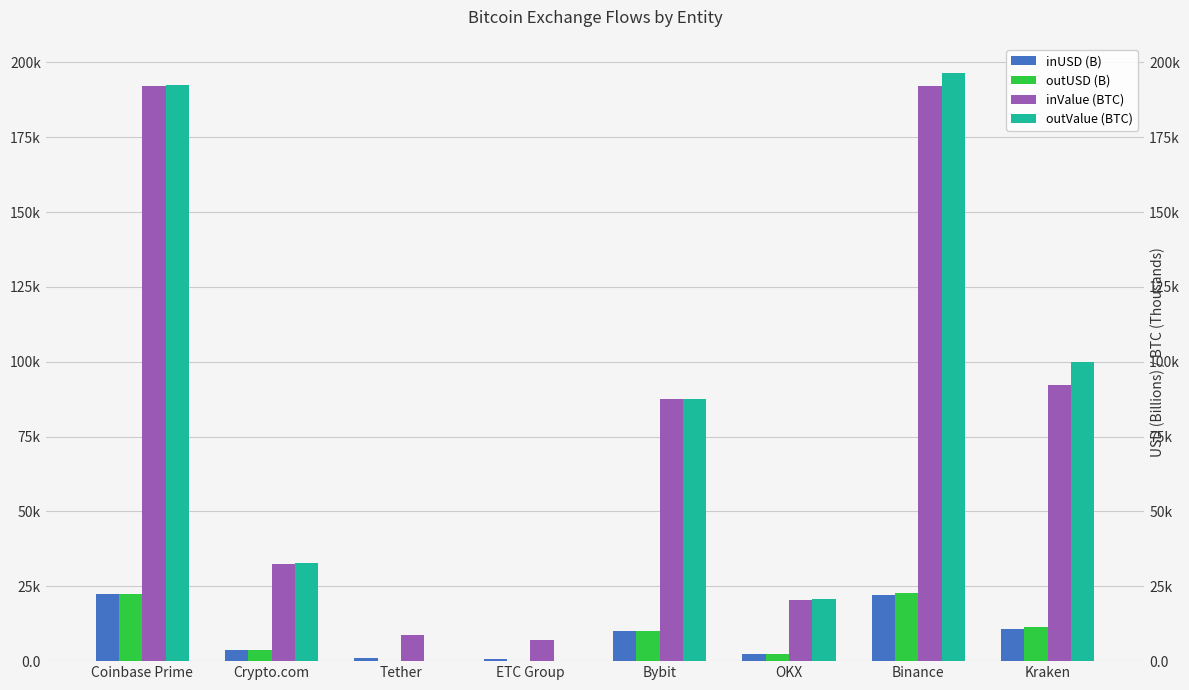

At which label does inValue (BTC) first exceed 87?

Coinbase Prime